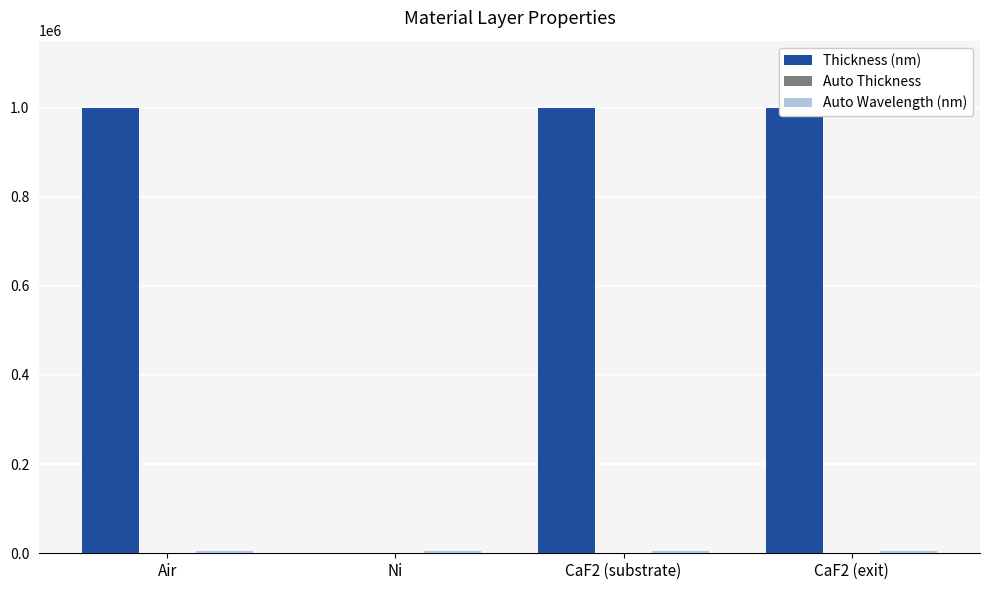

What is the difference between the maximum and minimum values in the Thickness (nm) series?

999994